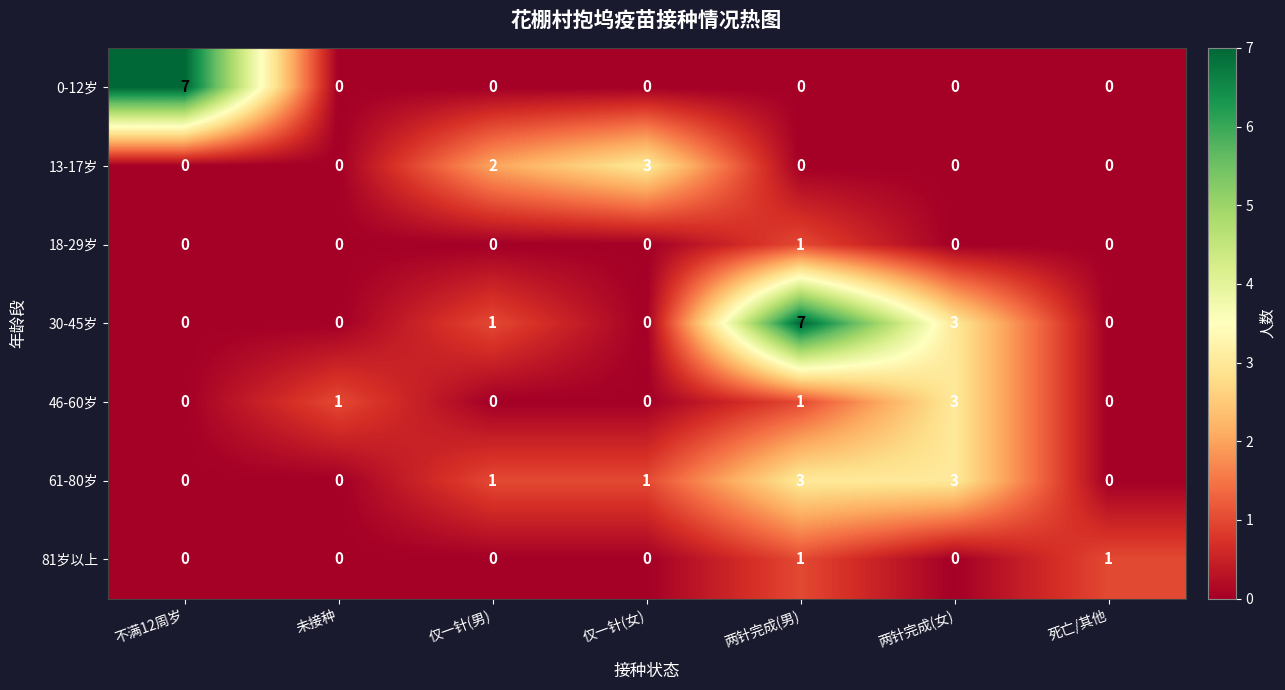

How many data points does each series have?

7